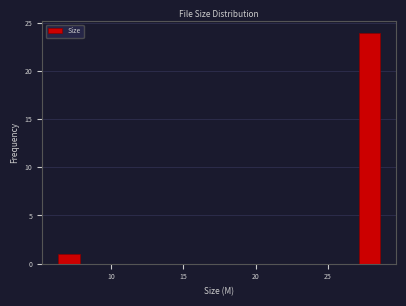

Around what value on the x-axis is the tallest bar? Give the approximate position of its centre, as read against the axis.

28.0